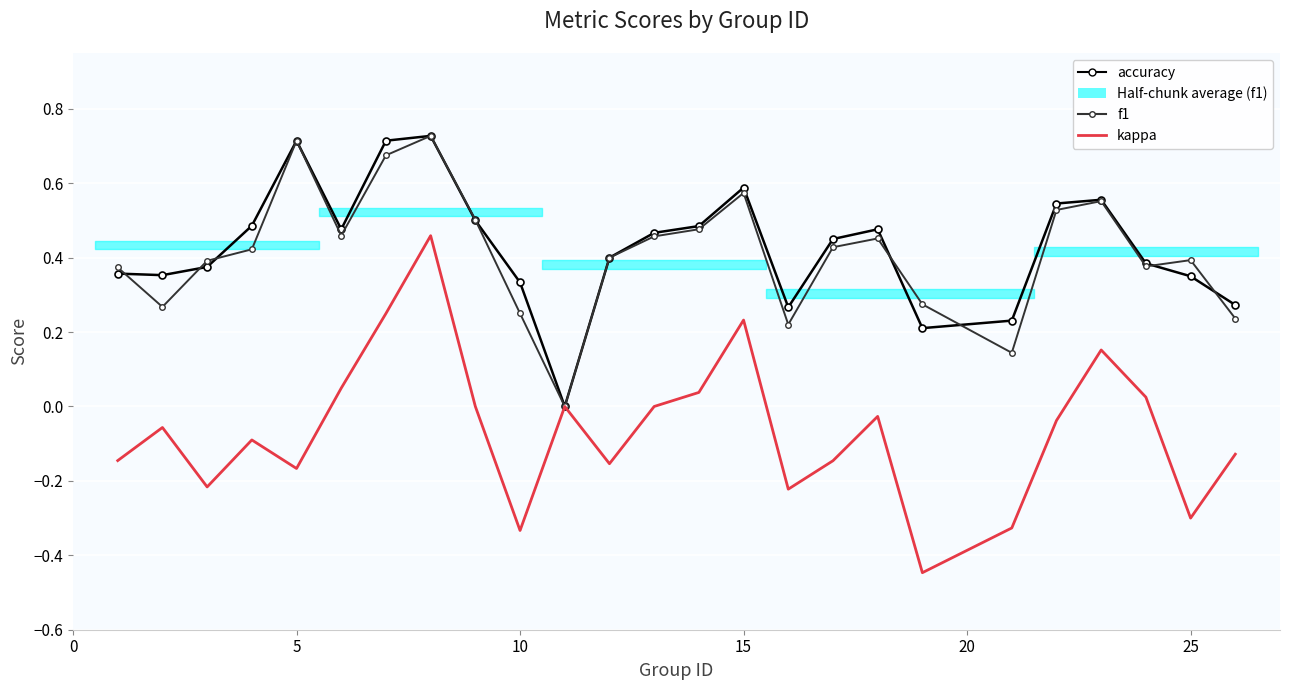

How many values in kappa are below zero?

15